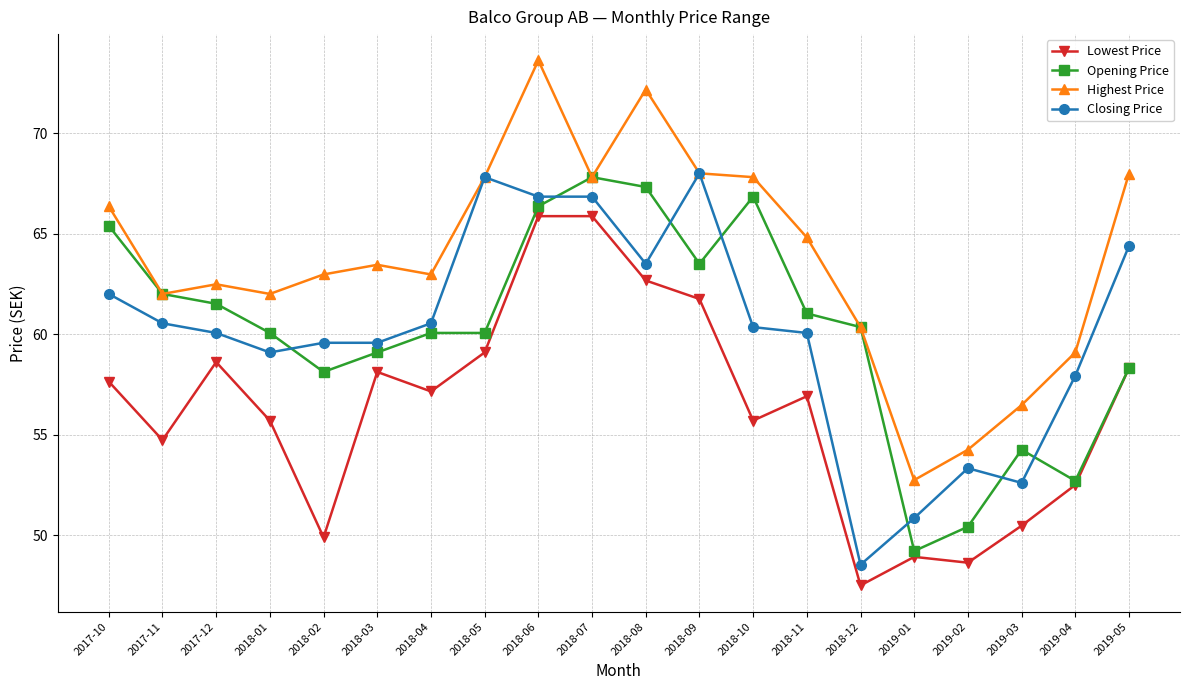

What is the total value across all series at 2018-12?

216.8